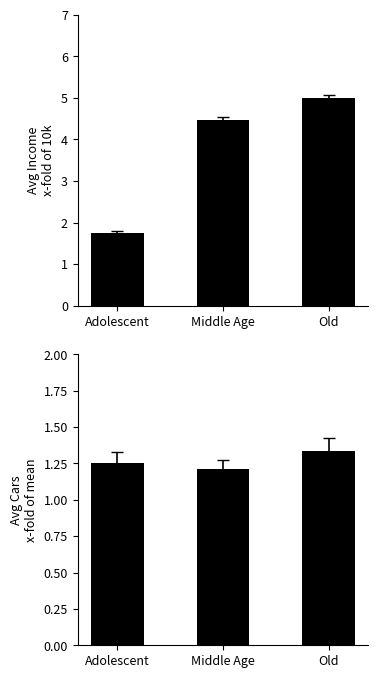

Which category has the highest value in the Avg Income (x10k) series?

Old